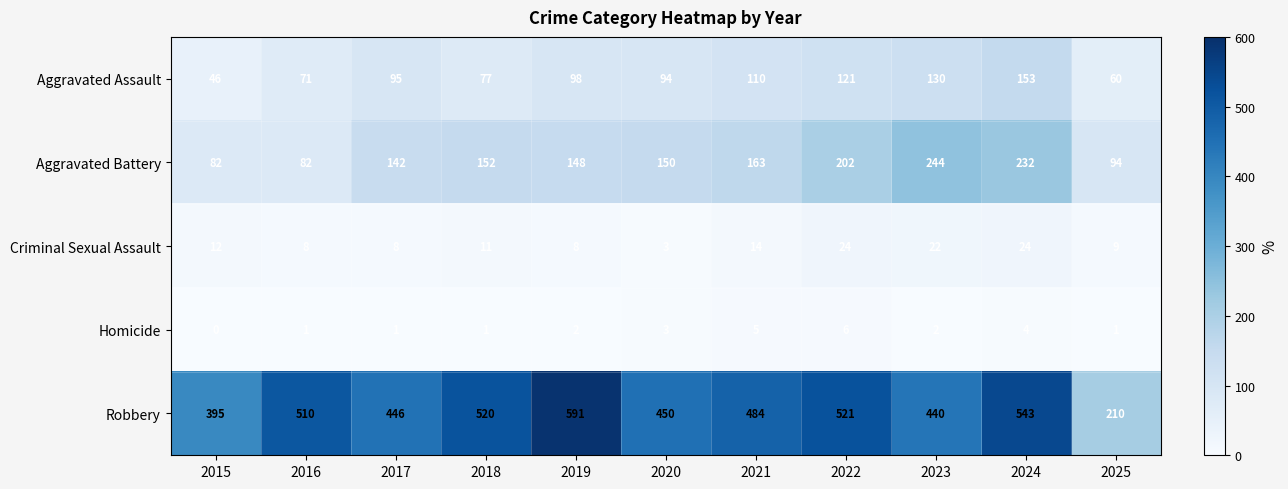

Count the number of categories in the chart.

11